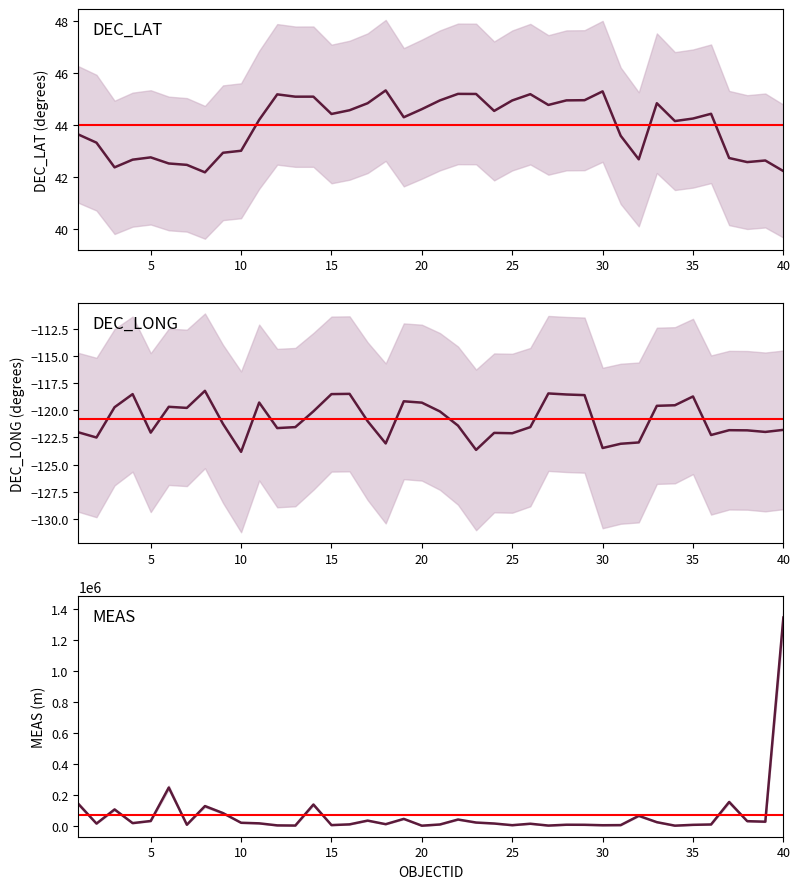

What is the value of the DEC_LONG point at the 5th from the left?

-122.1